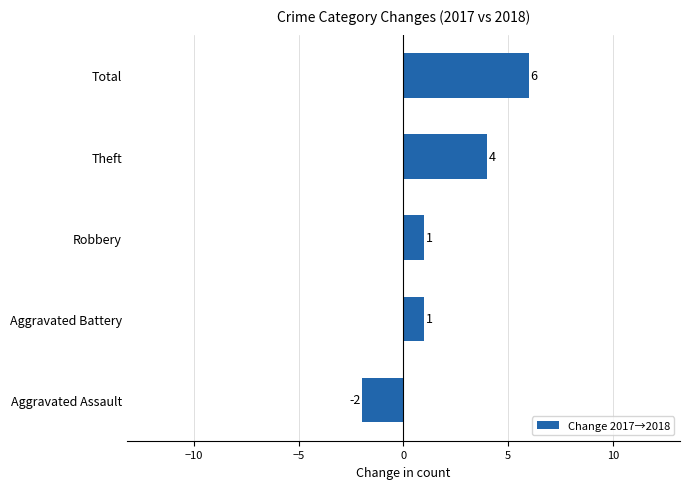

How many values are between 1 and 4?

3